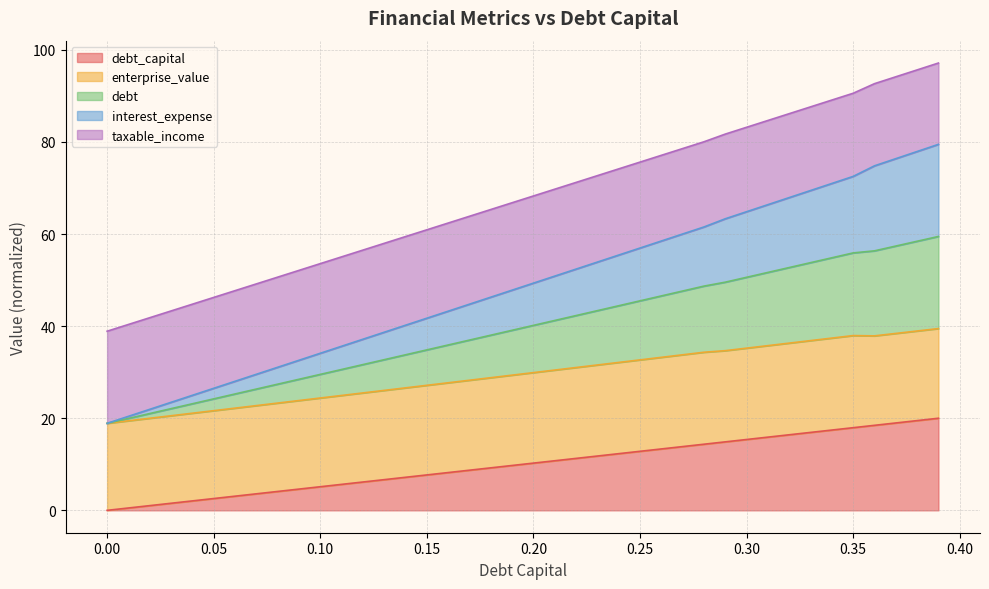

Which series changed the most between 0.29 and 0.35?

interest_expense